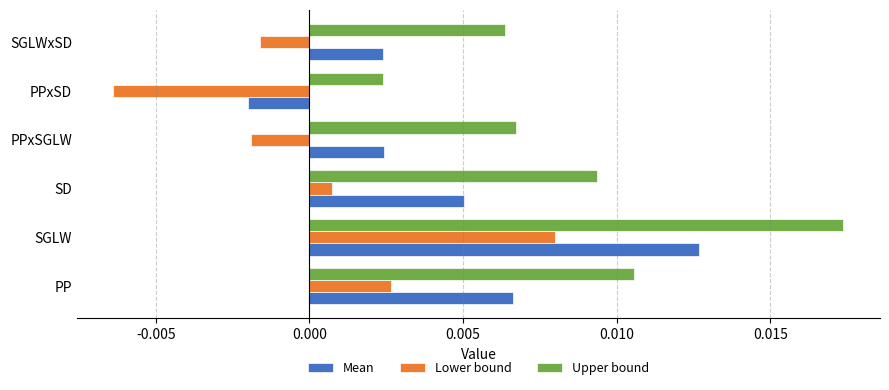

List the series in order of their peak value, highest first.

Upper bound, Mean, Lower bound